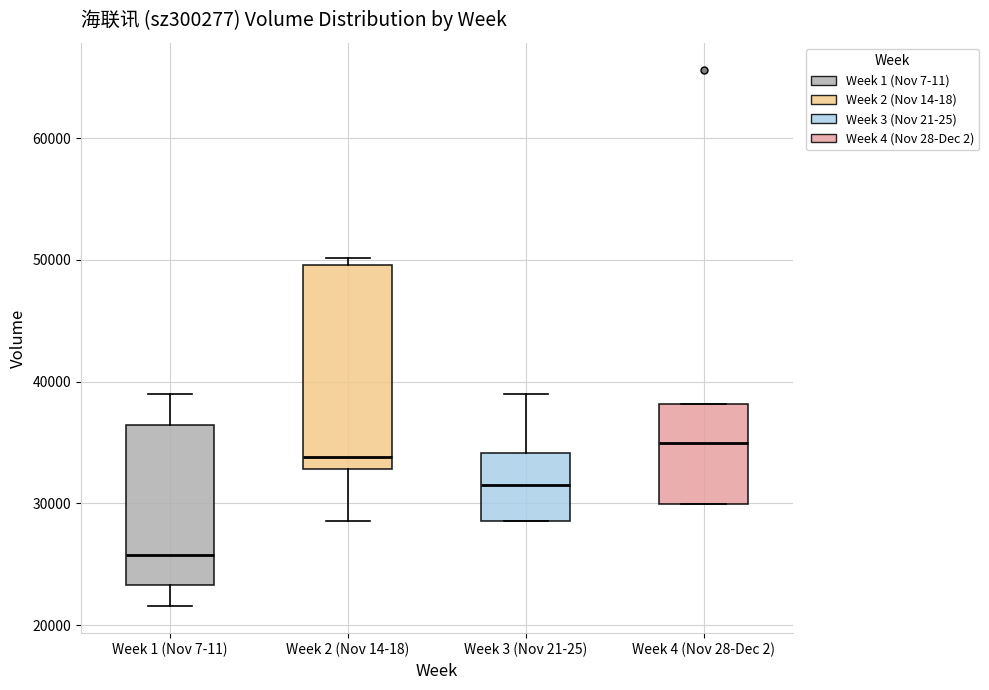

Comparing the boxes themselves (not the whiskers), which one is the tallest?

Week 2 (Nov 14-18)